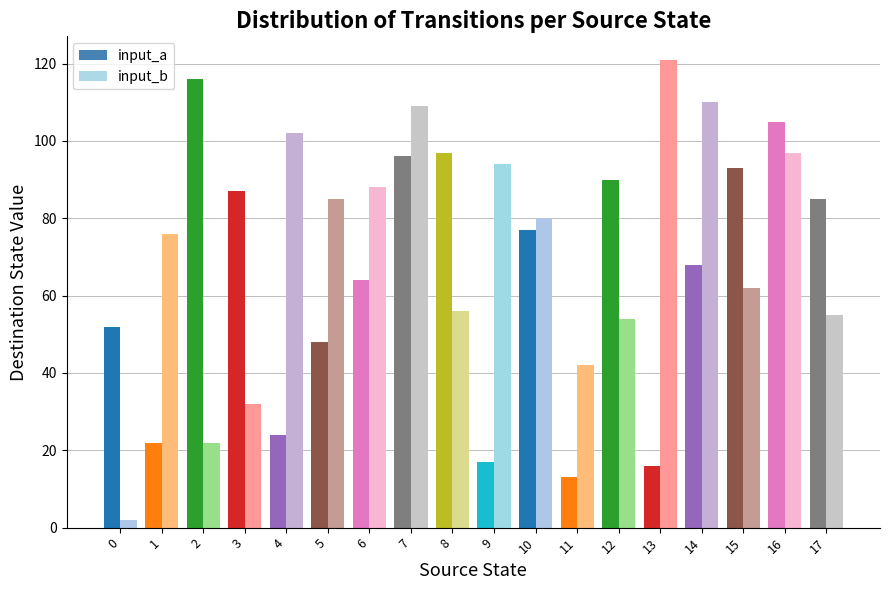

Count the number of data series in this chart.

2